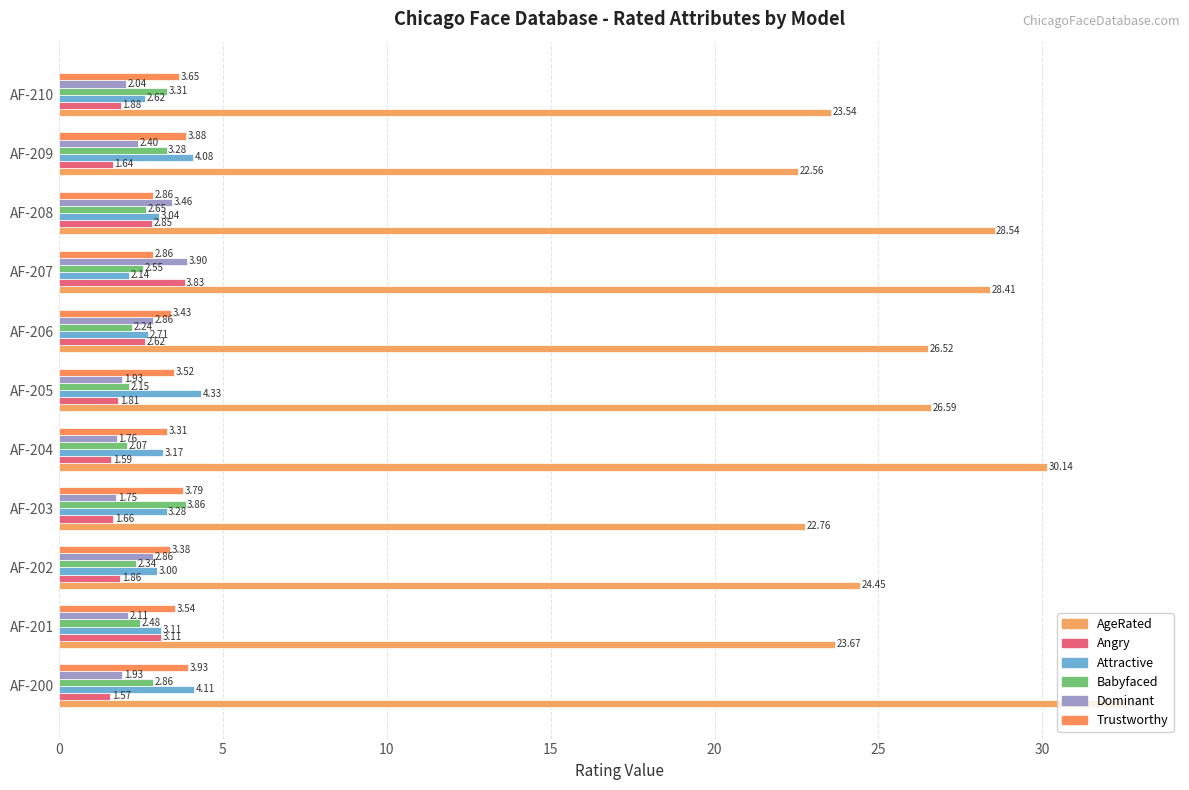

How many data points in AgeRated are less than 26?

5